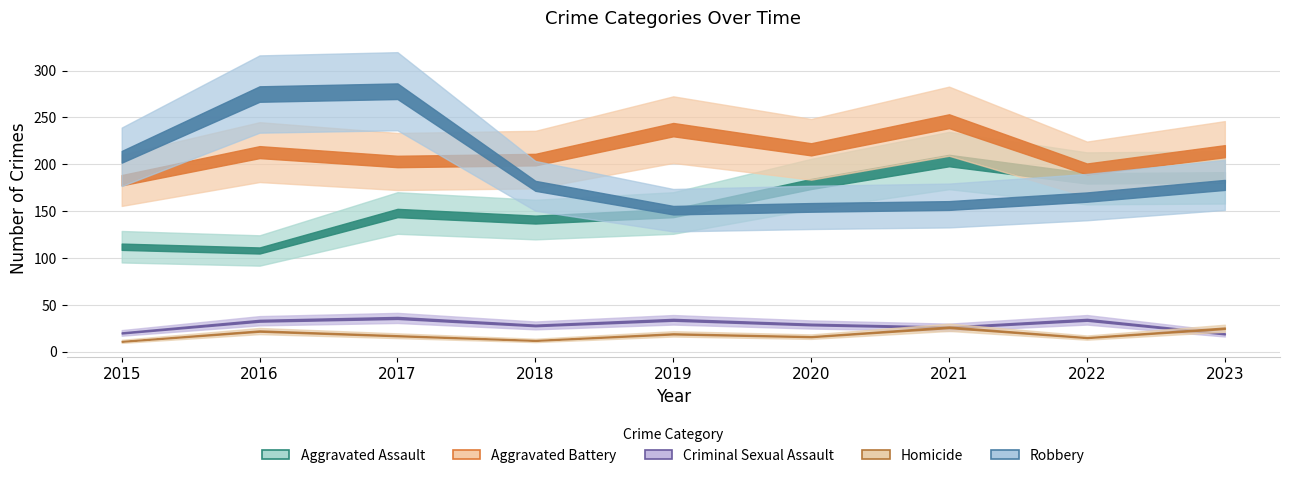

What is the value of the Robbery point at the 5th from the left?

151